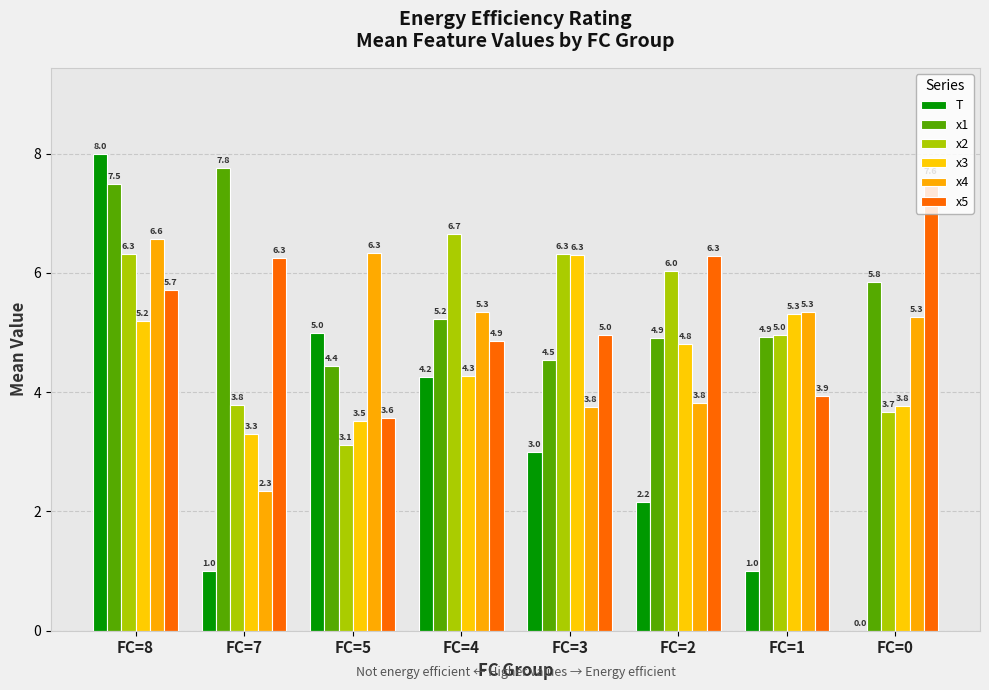

What is the difference between the highest and lowest values at FC=1?

4.3